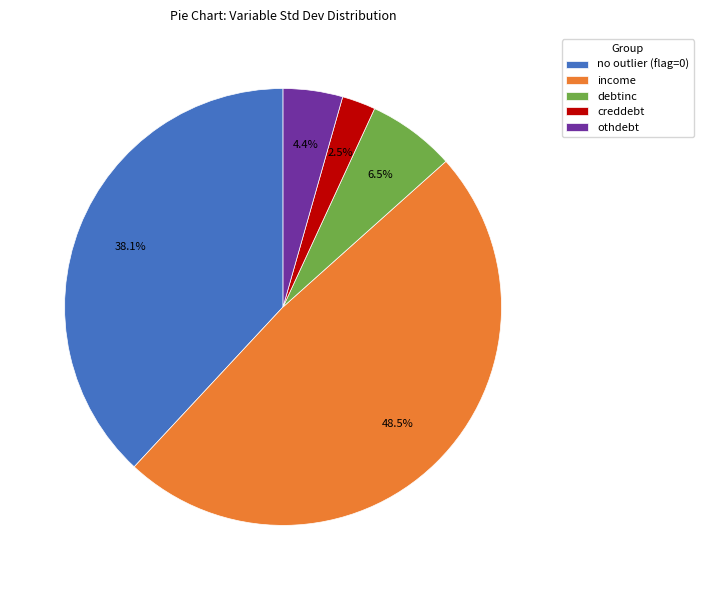

What portion of the pie excludes income?

51.5%